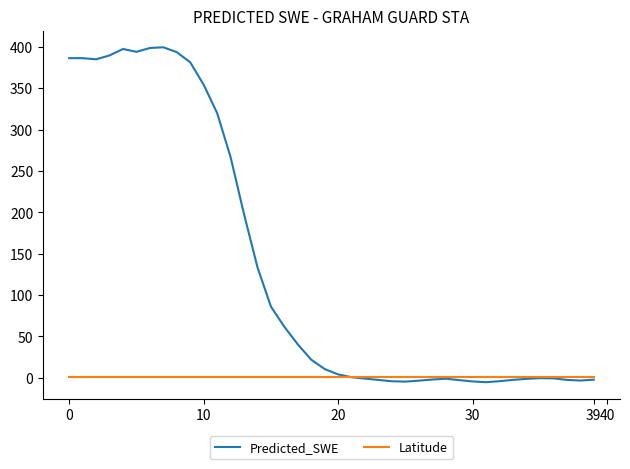

Which series has the widest spread of values?

Predicted_SWE